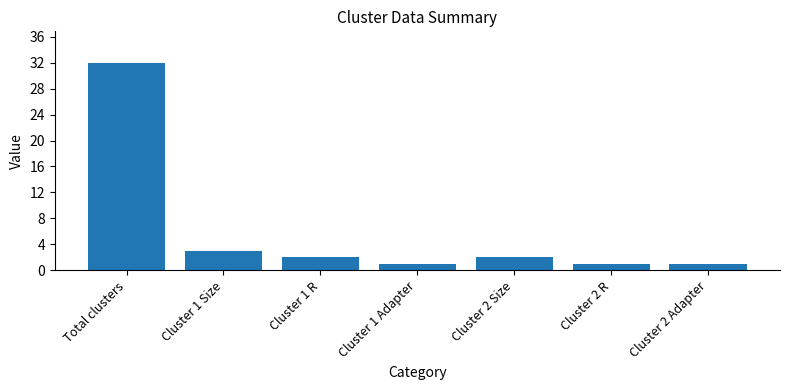

Where does the data first go above 2?

Total clusters